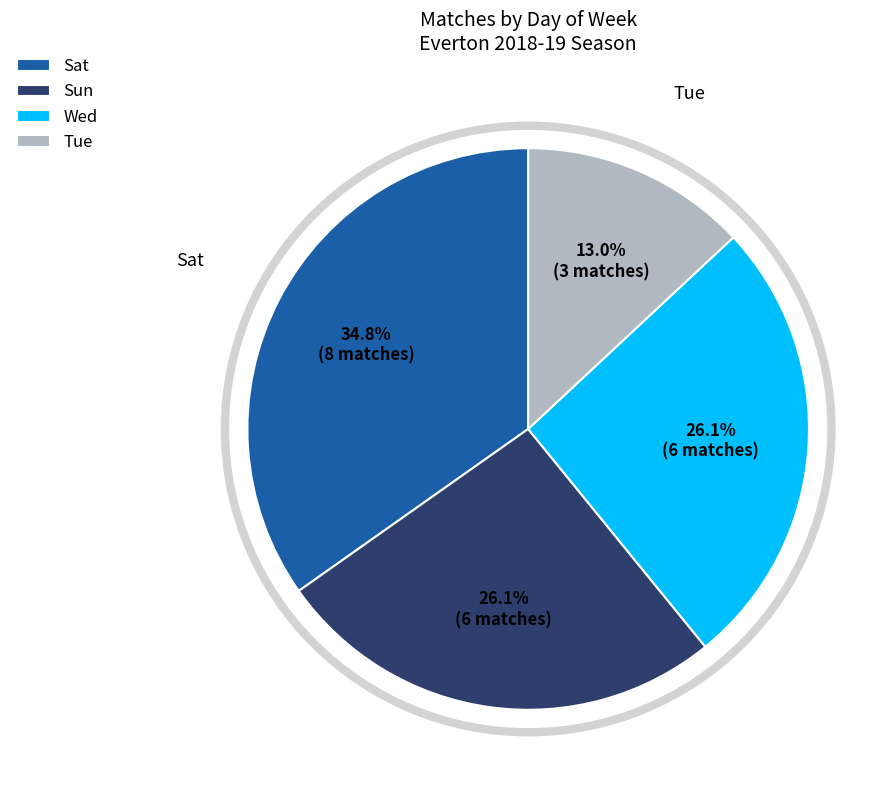

What is the smallest slice in the pie chart?

Tue